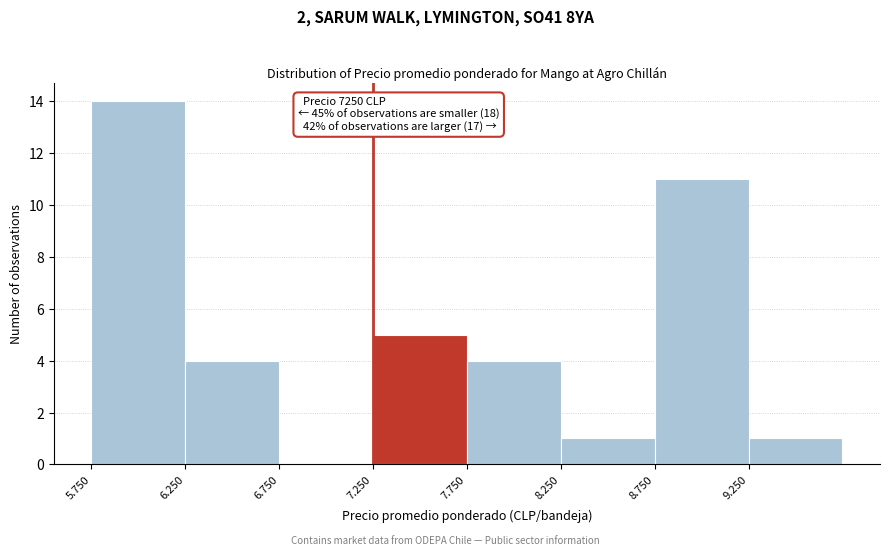

Reading left to right, extract all data points from this chart.

5.750=14	6.250=4	6.750=0	7.250=5	7.750=4	8.250=1	8.750=11	9.250=1